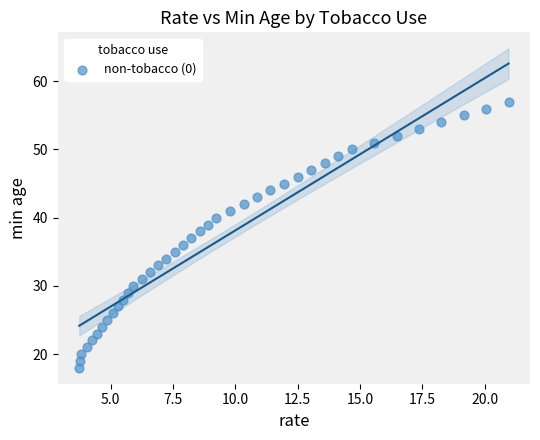

What is the range of Y values (max minus min)?

39